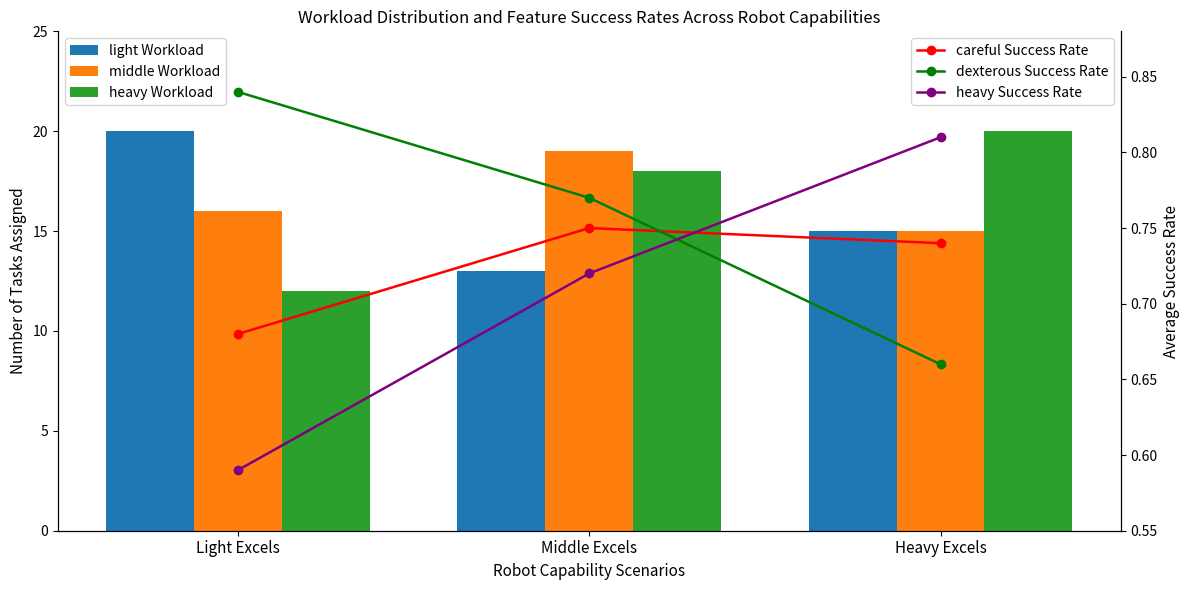

What is the highest value of the careful Success Rate series?

0.8